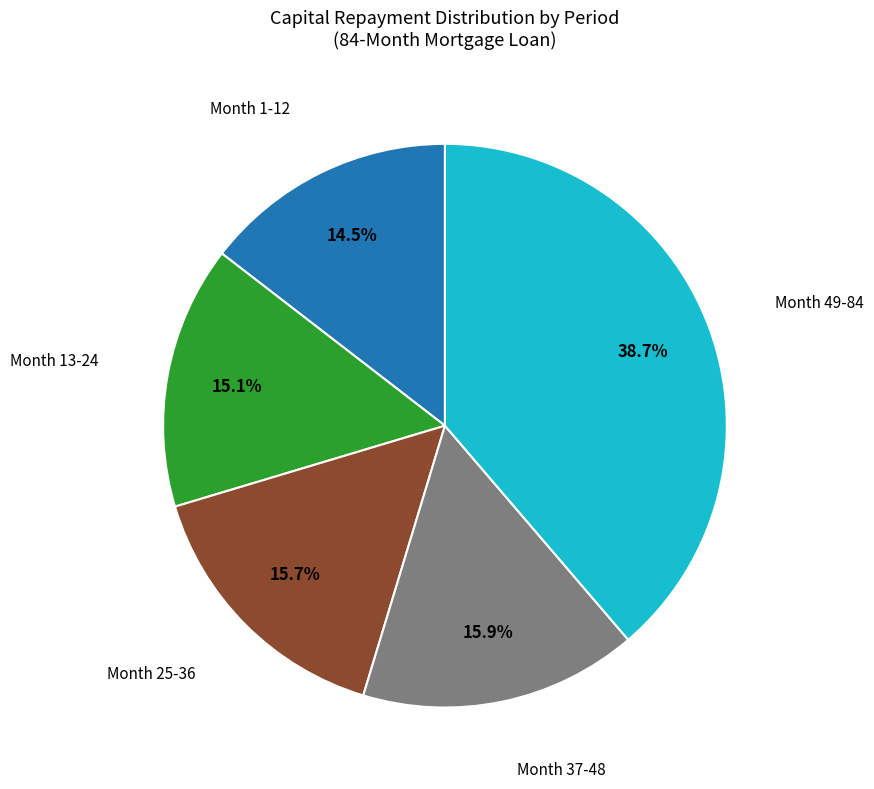

Is there a majority slice in this chart?

No